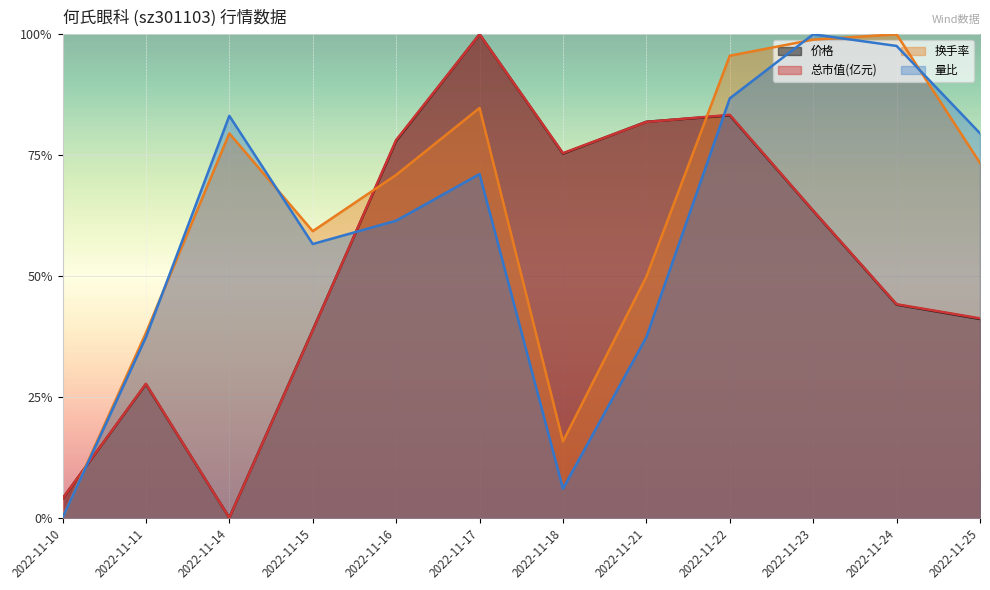

What are all the series names shown in the legend?

价格, 总市值(亿元), 换手率, 量比